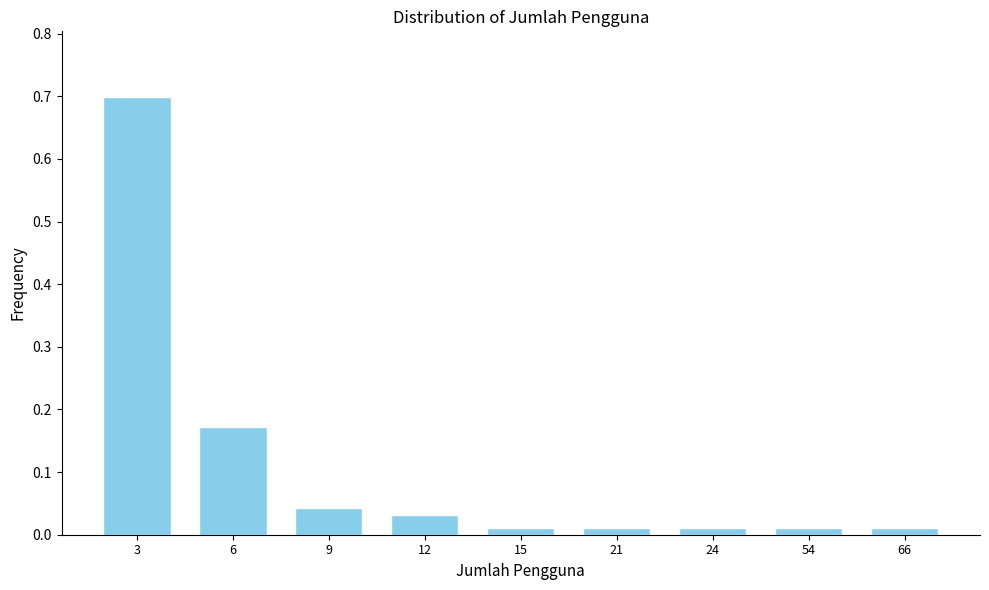

What is the value of the 1st bar from the left?

0.7